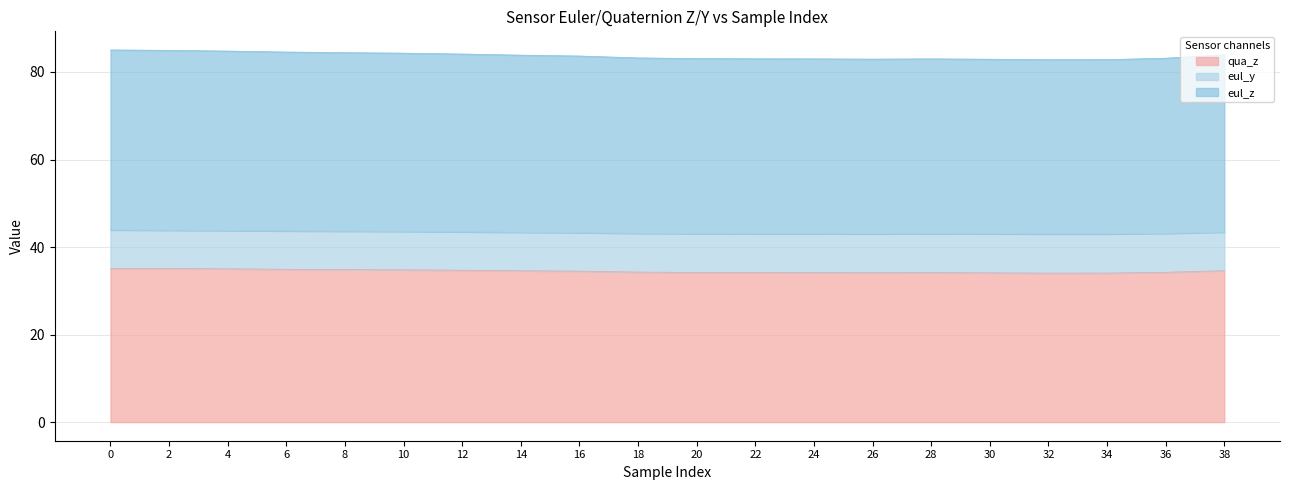

What is the highest value of the qua_z series?

35.1